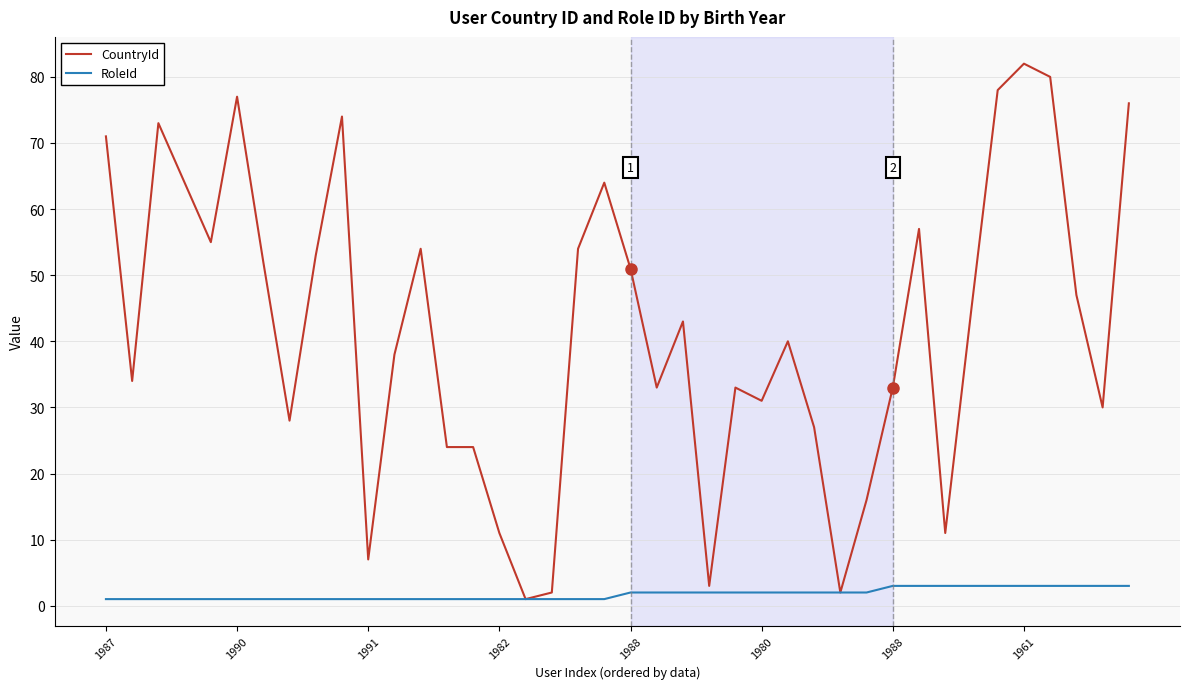

How many lines are shown in the chart?

2